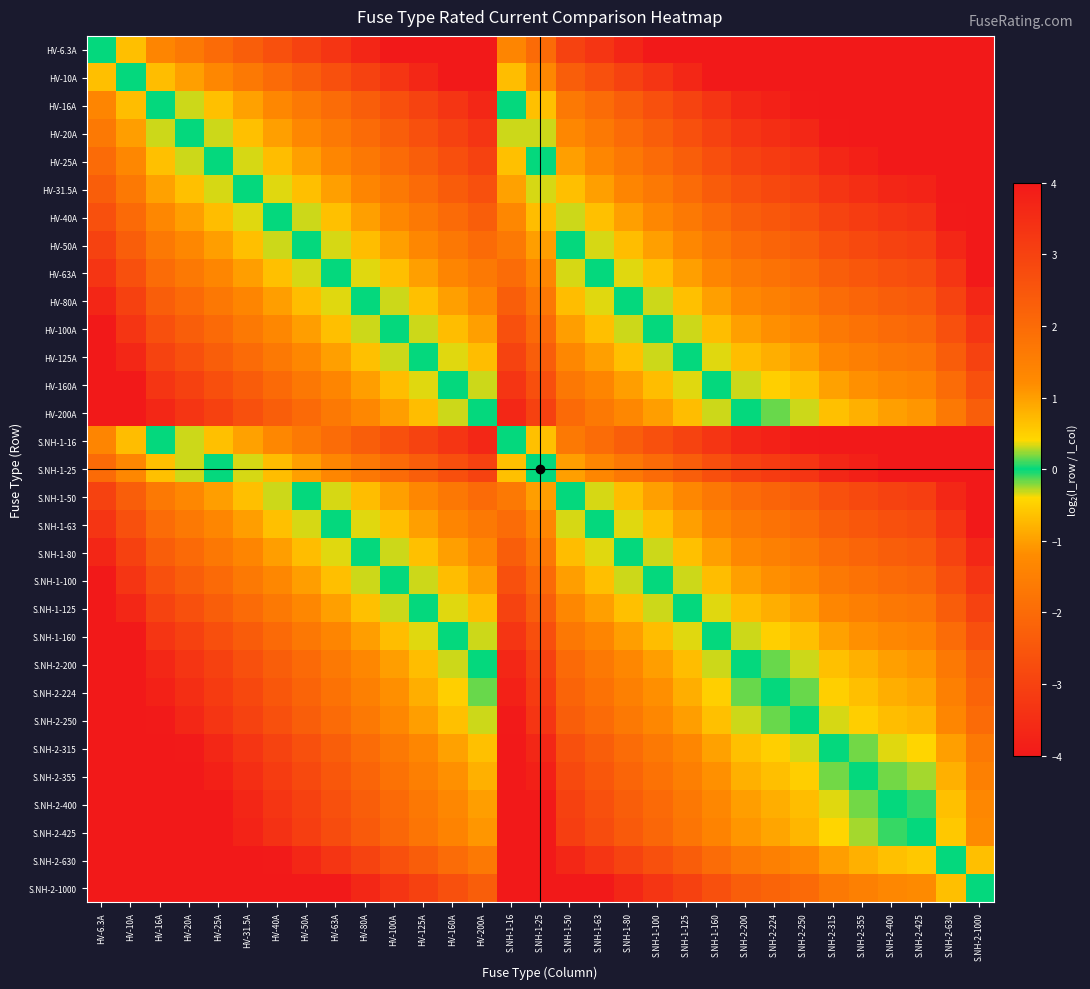

Which label corresponds to the smallest value in the chart?

HV-125A